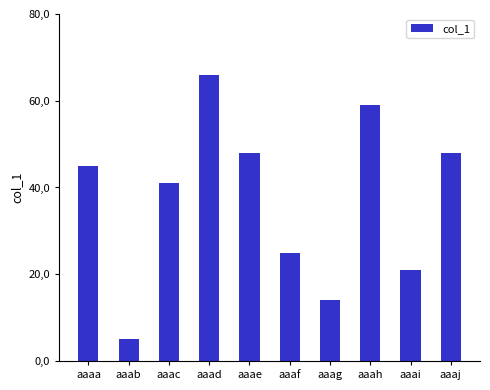

Rank the categories by value from lowest to highest.

aaab, aaag, aaai, aaaf, aaac, aaaa, aaae, aaaj, aaah, aaad